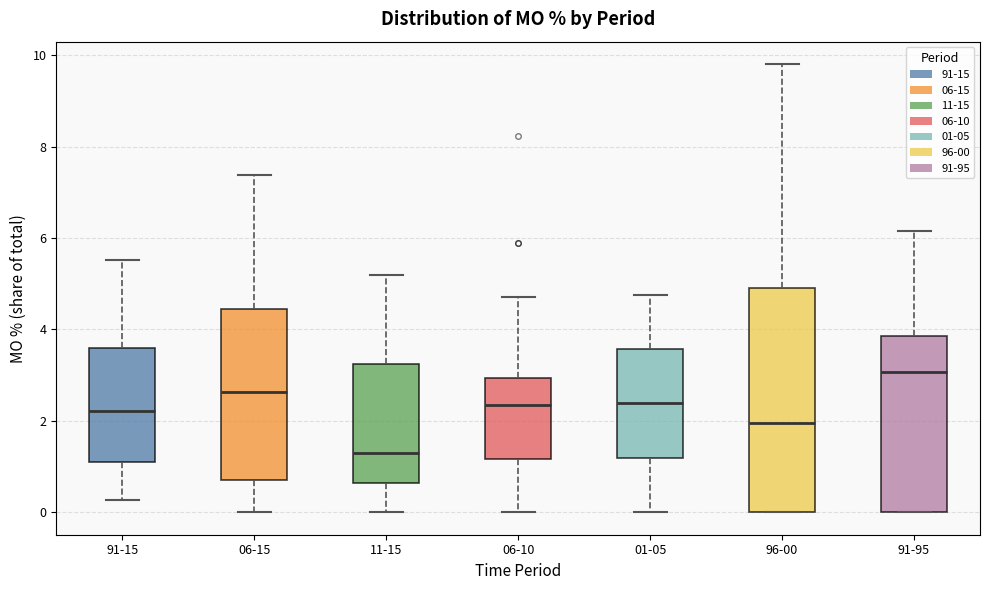

Where does the upper whisker of the box for 11-15 end on the y-axis? The values are not printed on the chart, so give them approximately, as read against the axis.

5.2